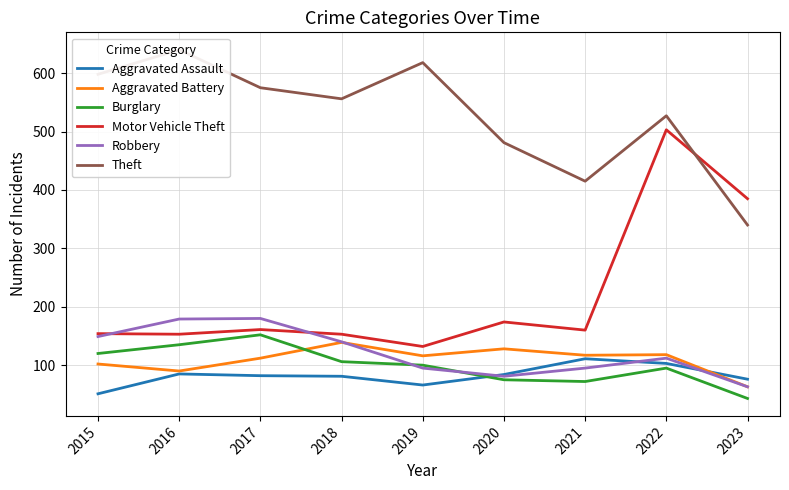

What is the value of the Burglary point at the 9th from the left?

43